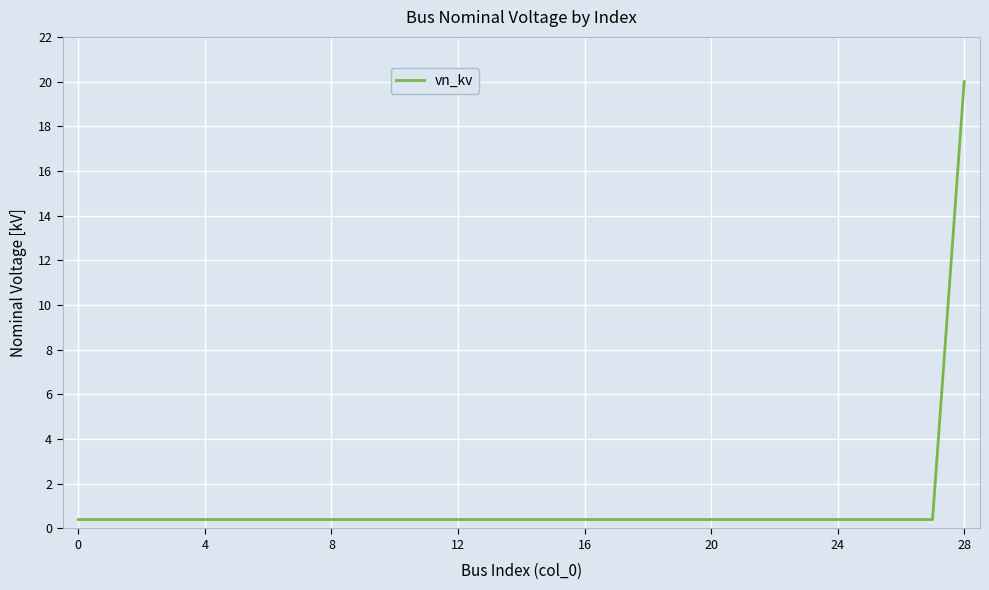

What is the maximum value shown in the chart?

20.0